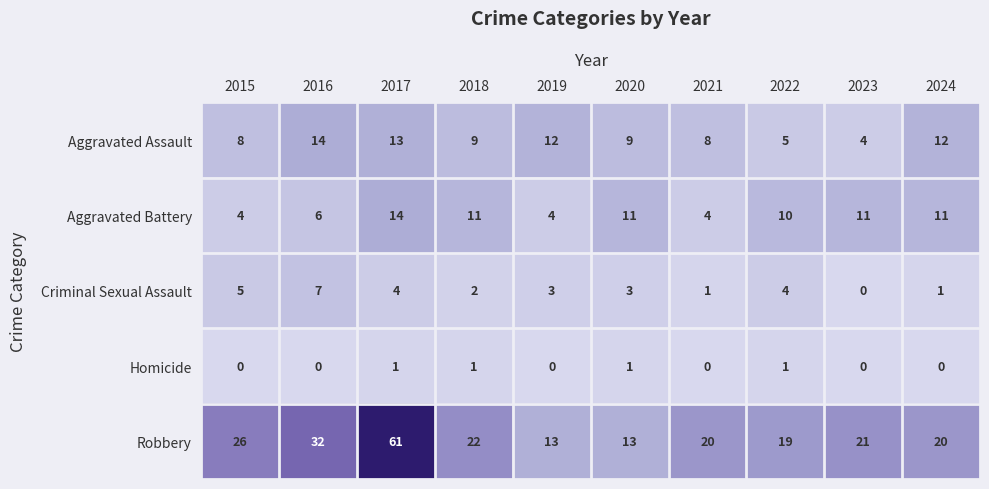

Rank the series at 2024 from lowest to highest value.

Homicide, Criminal Sexual Assault, Aggravated Battery, Aggravated Assault, Robbery